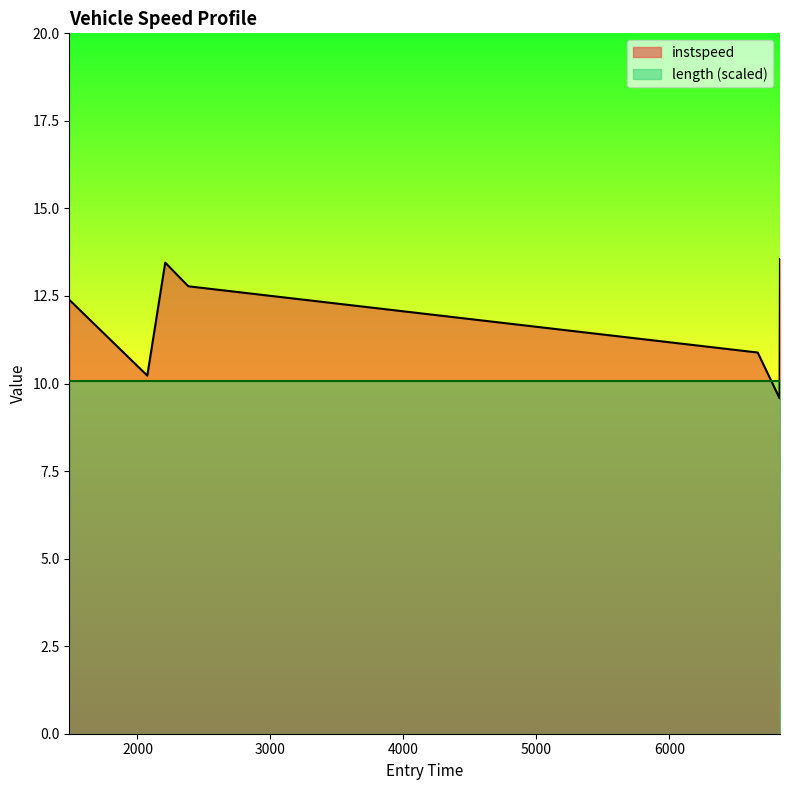

What position from the left is 6664.04749959303?

5